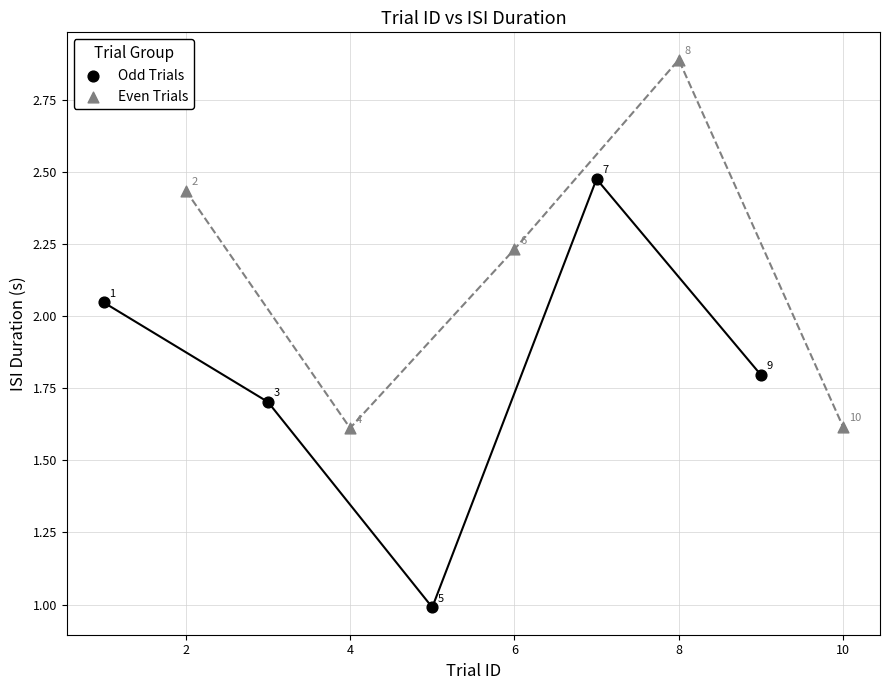

Which series contains the highest Y value?

Even Trials